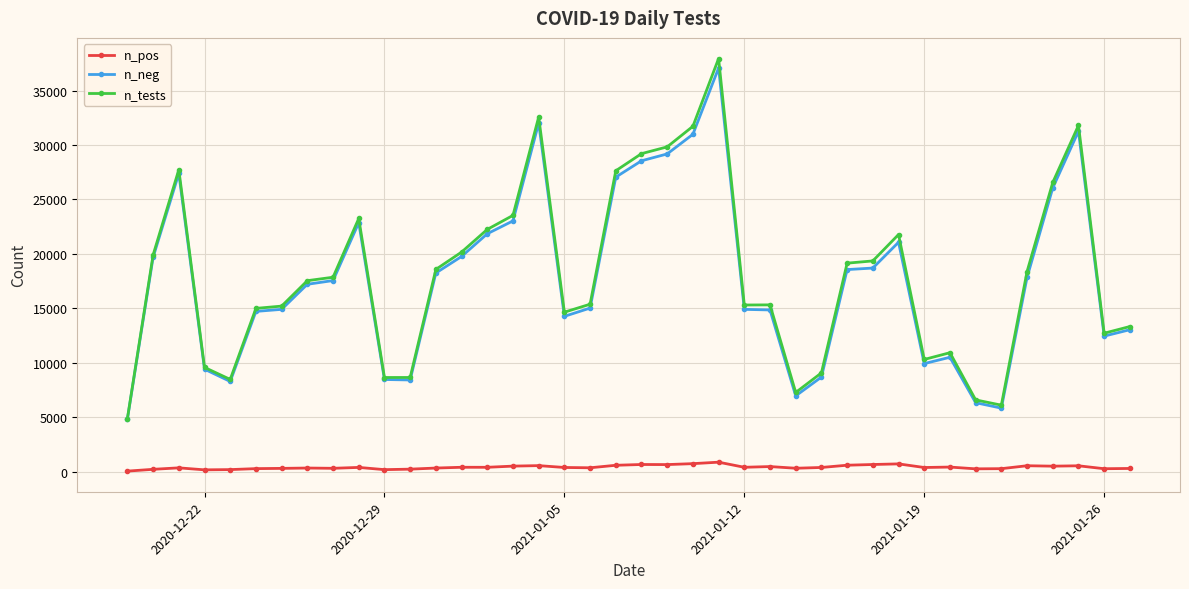

True or false: n_neg has more than 0 interior local peaks.

True